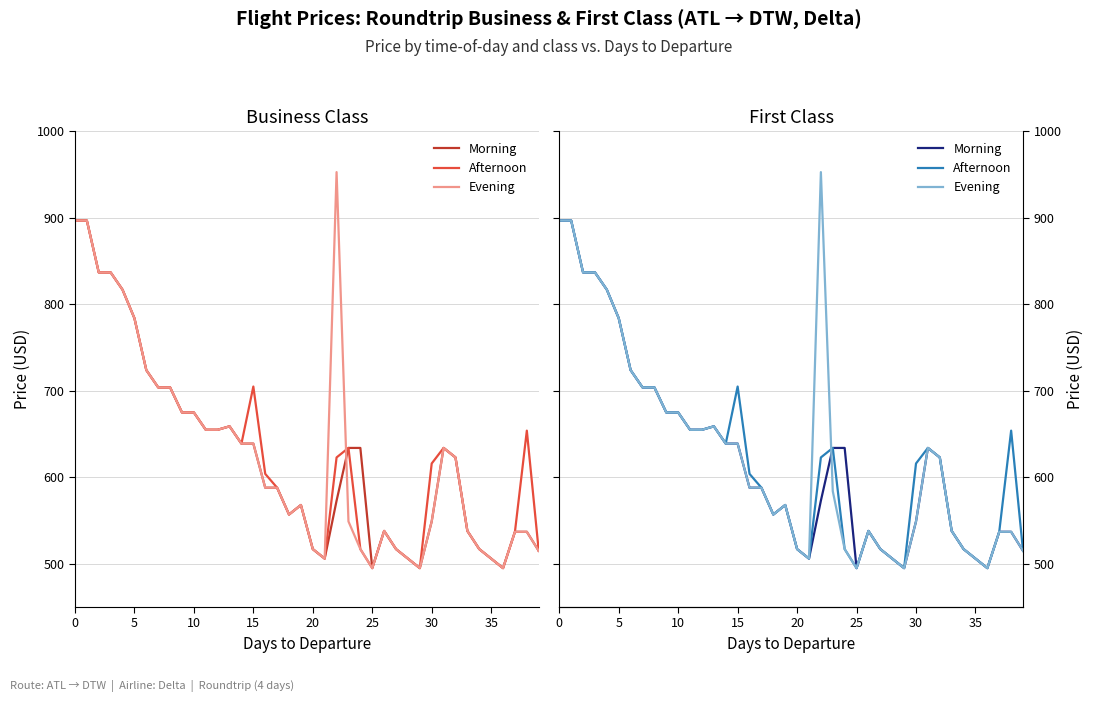

What is the value of the Afternoon point at the 23rd from the left?

623